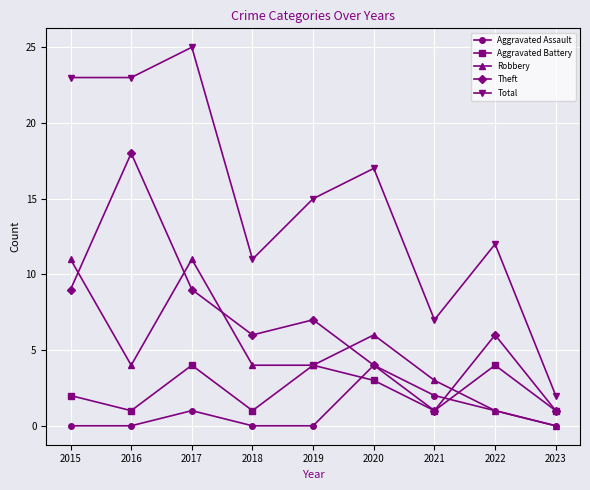

Is the value of Aggravated Battery at 2015 greater than the value of Theft at 2020?

No